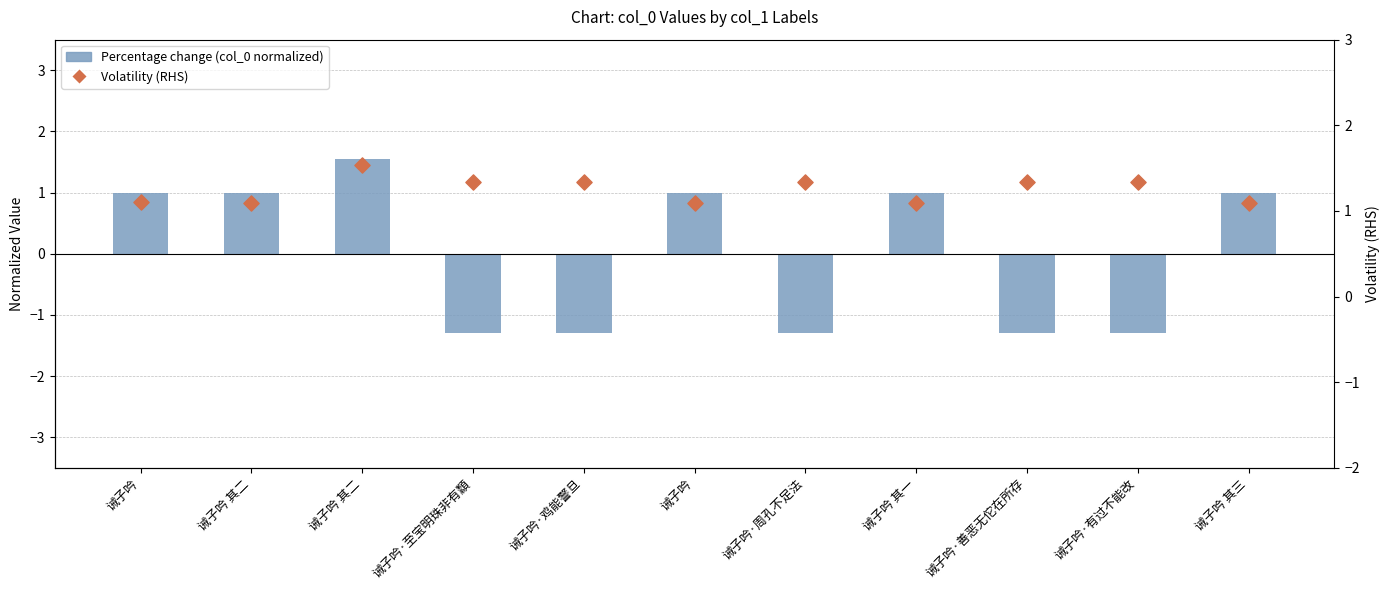

Which series has the largest total across all categories?

Volatility (RHS)